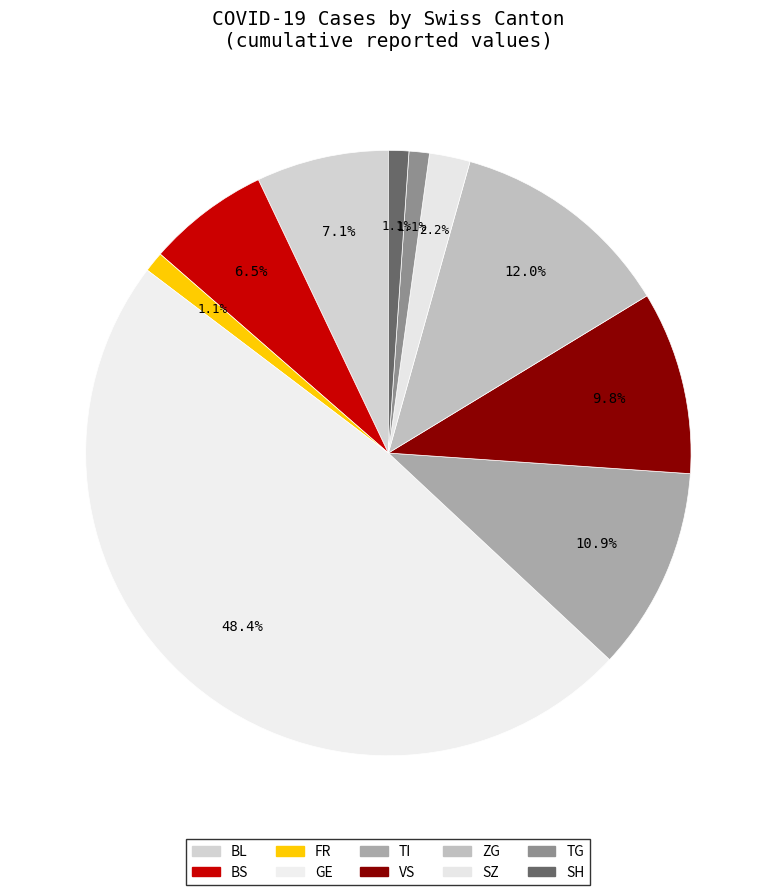

Count the number of slices in the pie.

10